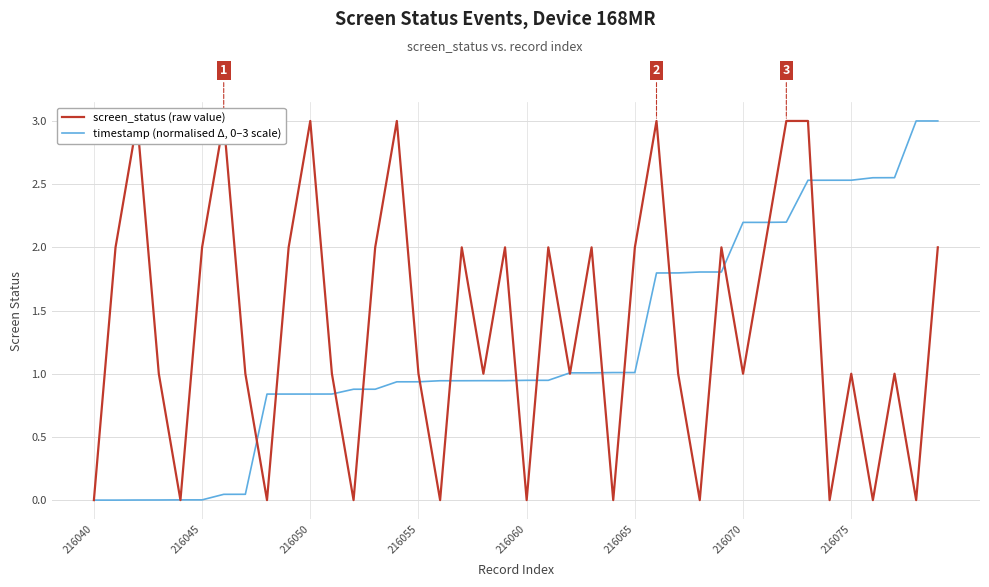

What is the highest value of the timestamp (normalised Δ, 0–3 scale) series?

3.0